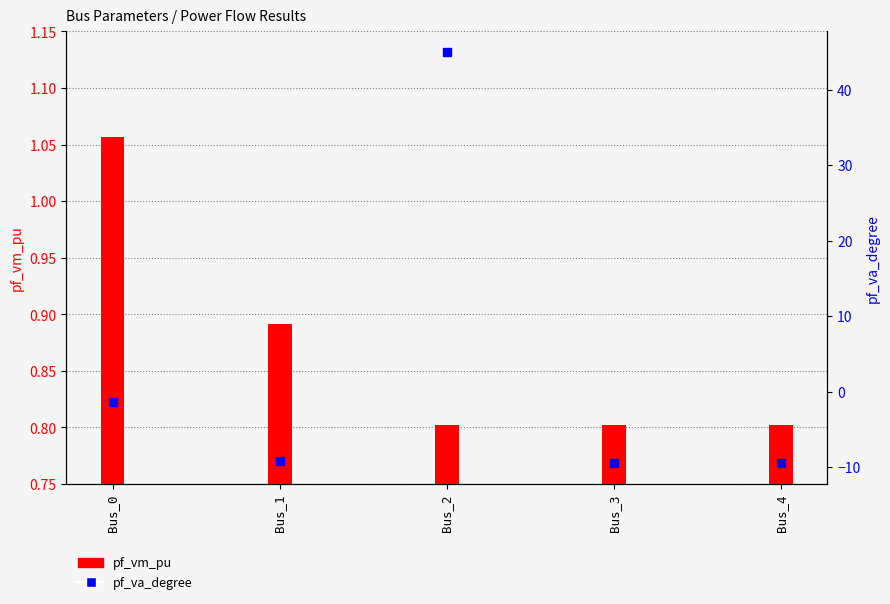

What are all the series names shown in the legend?

pf_vm_pu, pf_va_degree